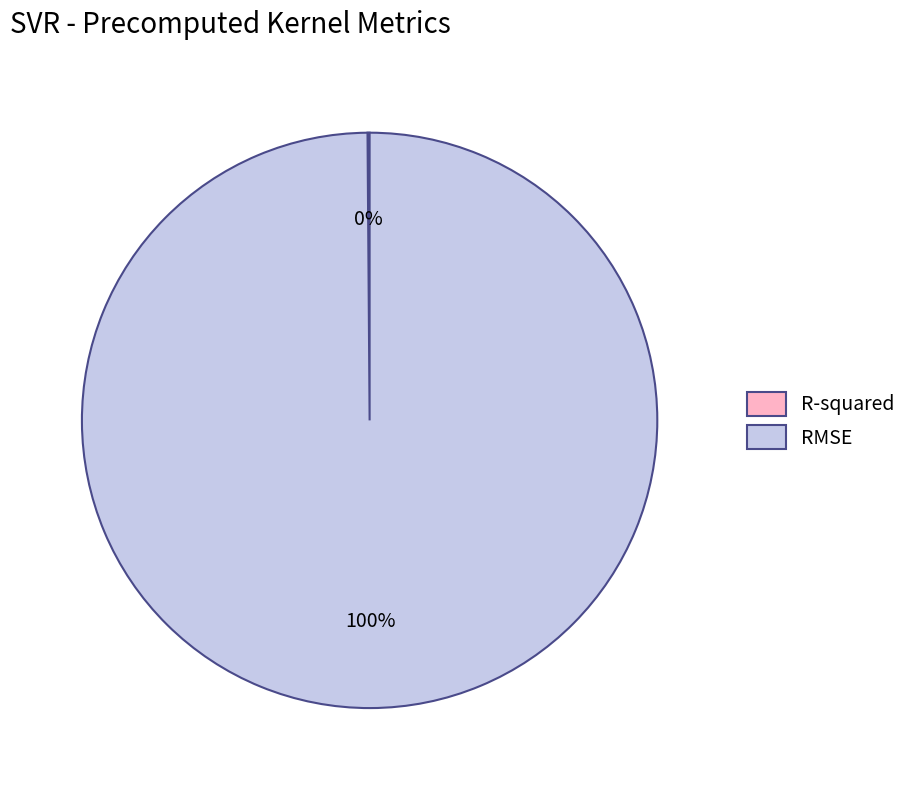

Is it true that RMSE is 89% of the pie?

False